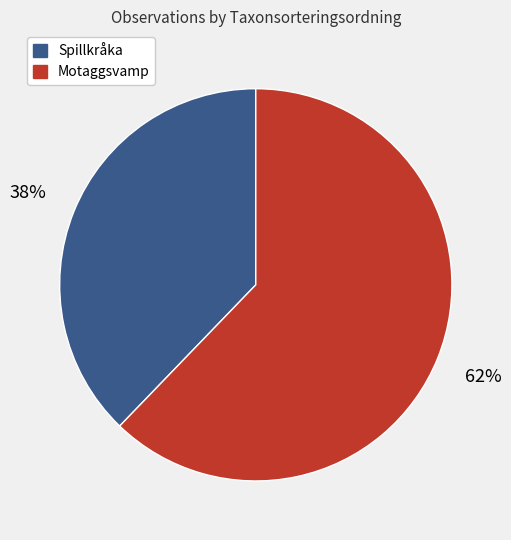

Does any single category account for the majority?

Yes